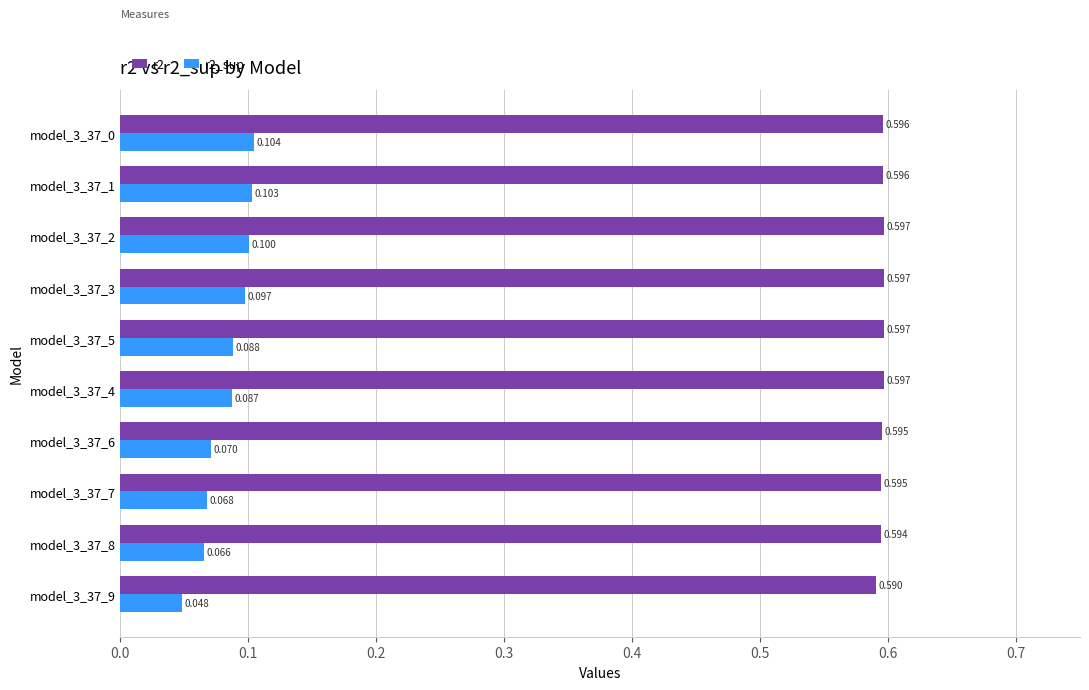

Which series has the largest total across all categories?

r2